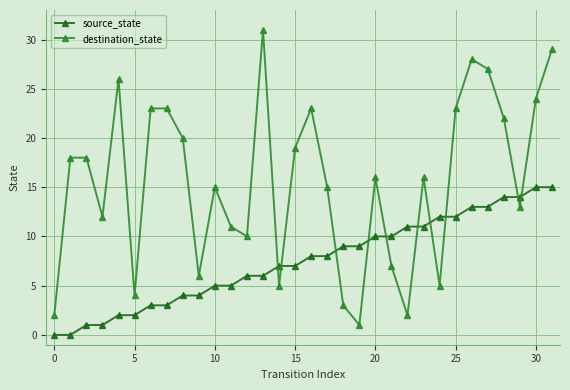

Which series has the largest total across all categories?

destination_state